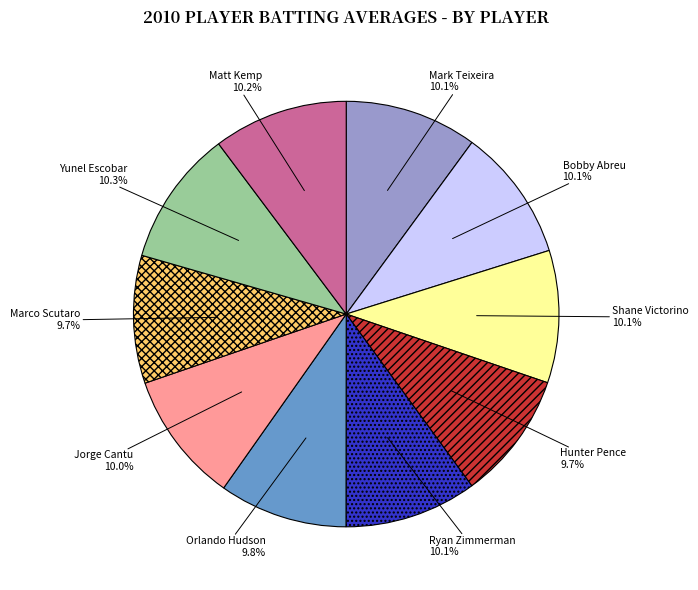

How many slices are in this pie chart?

10